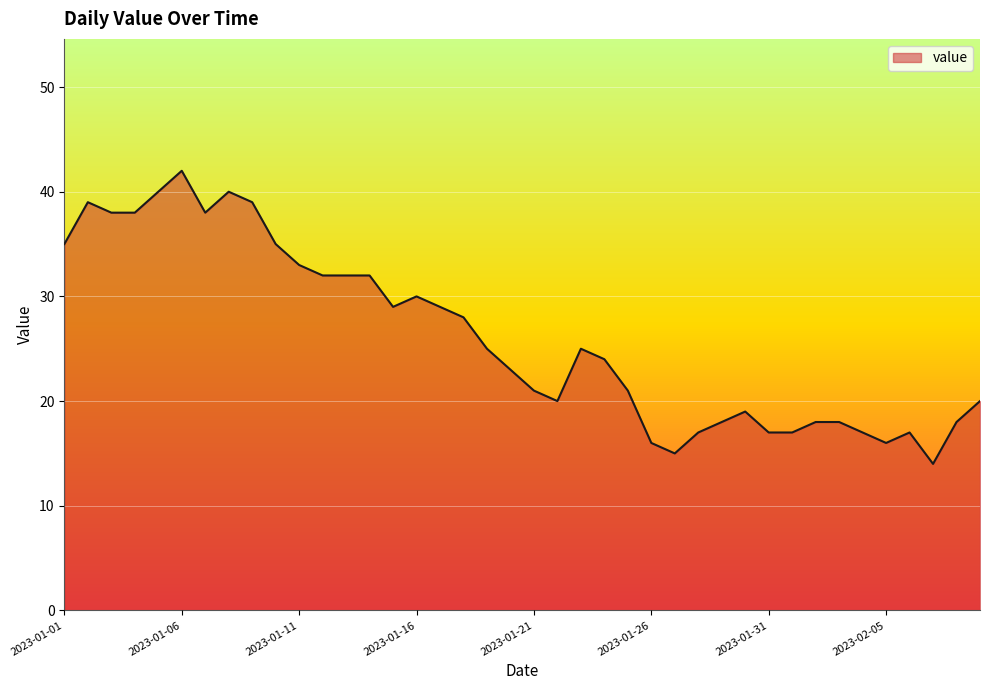

What is the smallest value displayed?

14